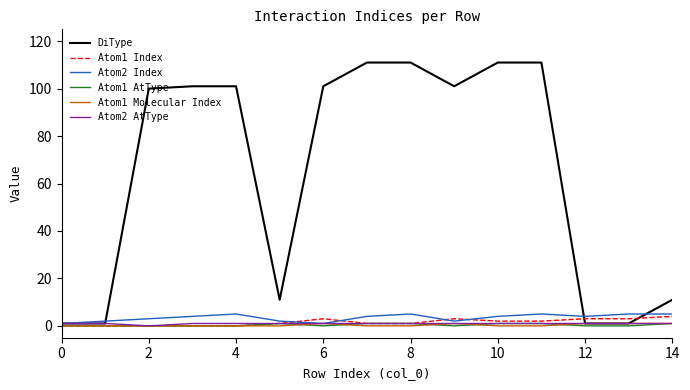

Which series has the widest spread of values?

DiType